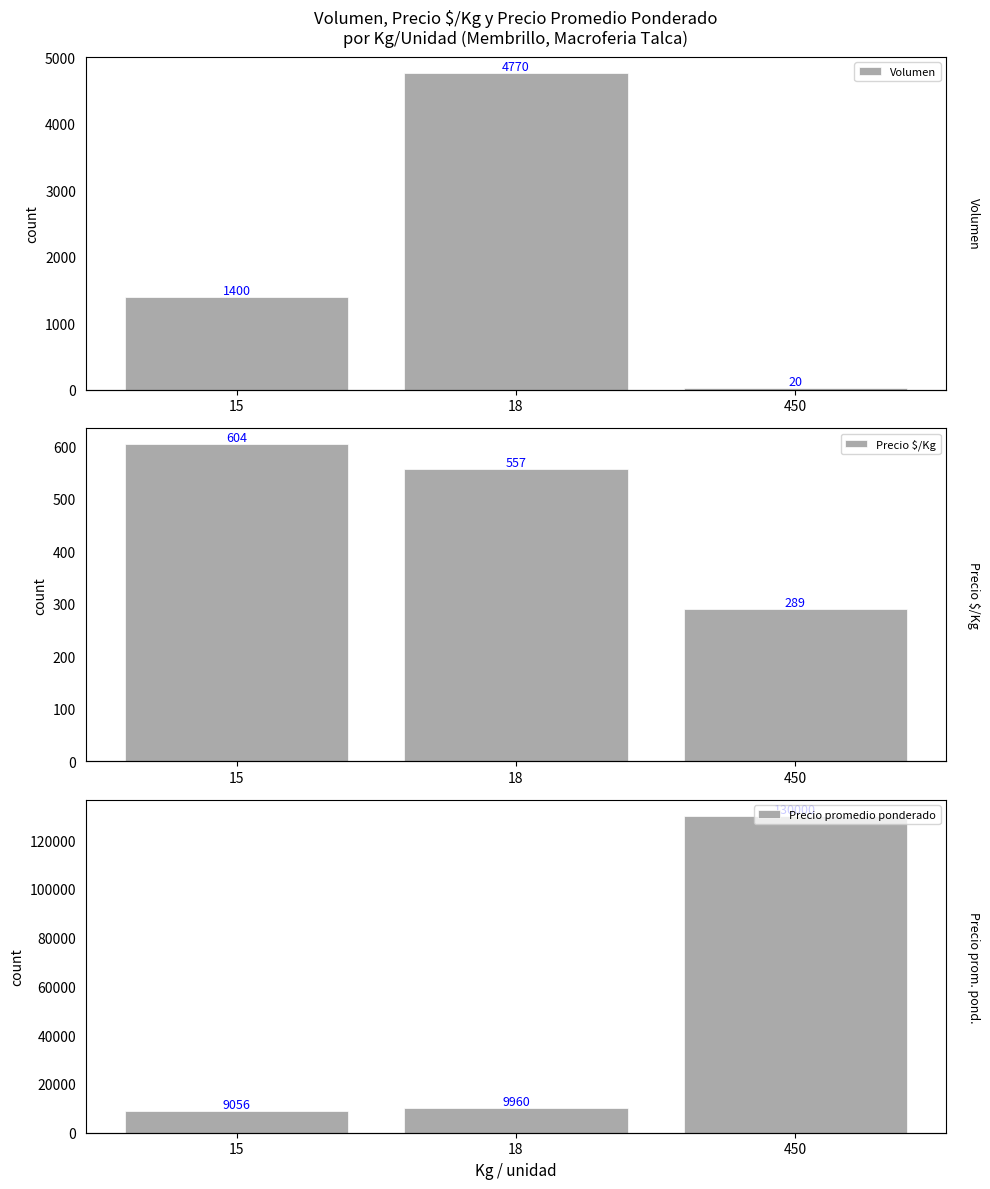

Count the Volumen values in the range 20 to 4770.

3